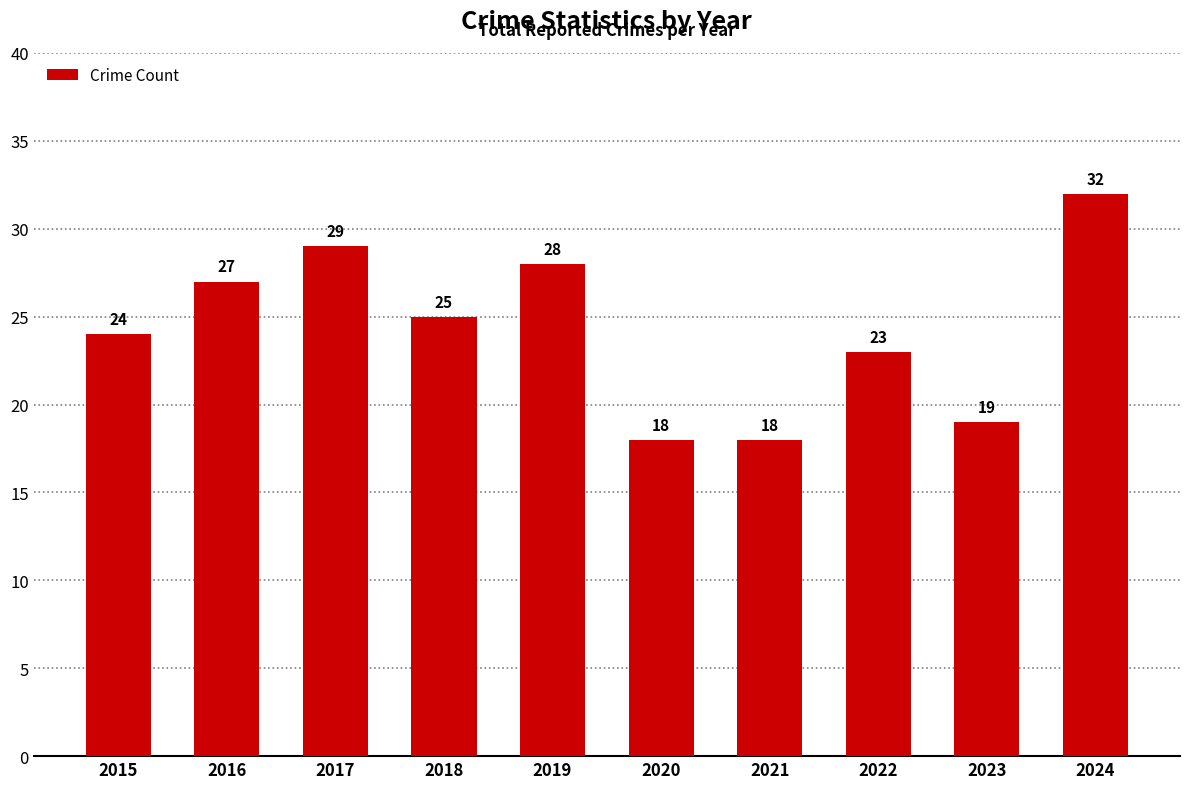

At which label does the data first exceed 25?

2016